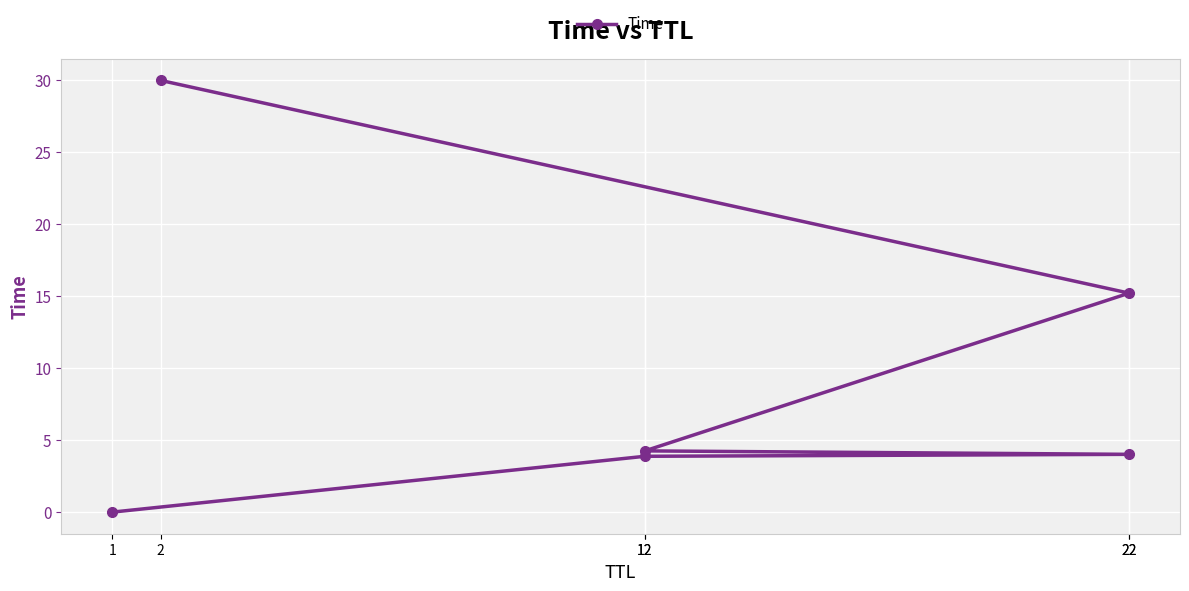

True or false: the data shows 5.9 at 12.

False